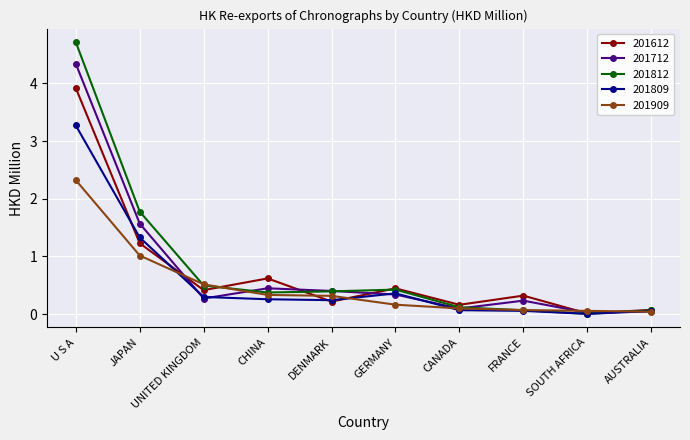

Does the chart display data point markers on the line(s)?

Yes